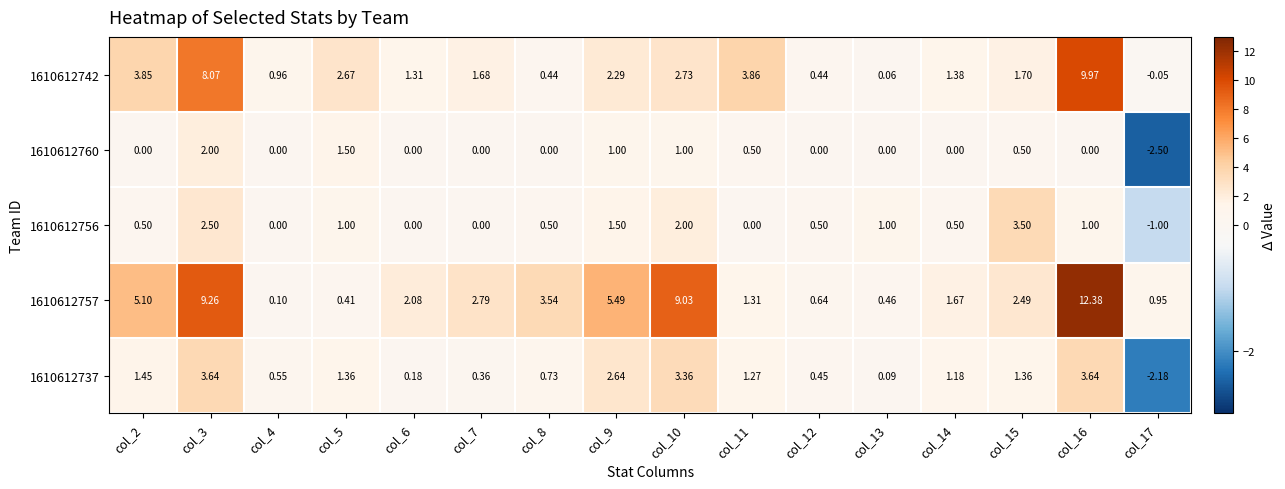

Is the value of 1610612756 at col_8 greater than the value of 1610612760 at col_14?

Yes